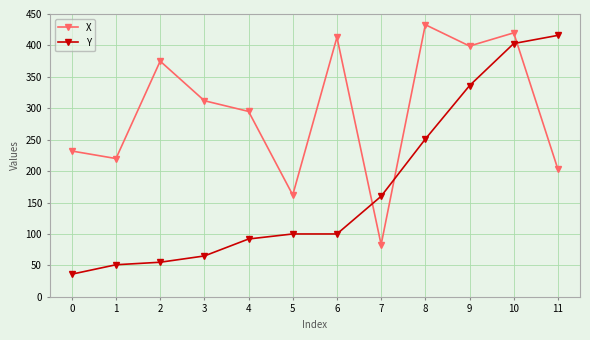

At which label does X reach its minimum?

7